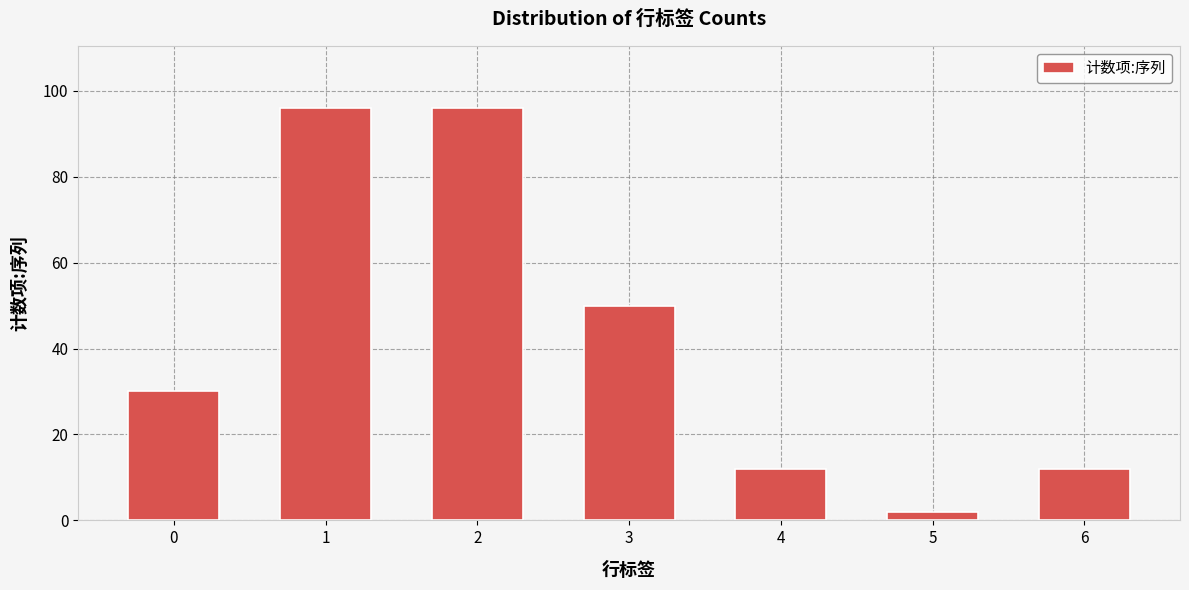

Reading left to right, what are all the values shown in this chart?

0=30	1=96	2=96	3=50	4=12	5=2	6=12